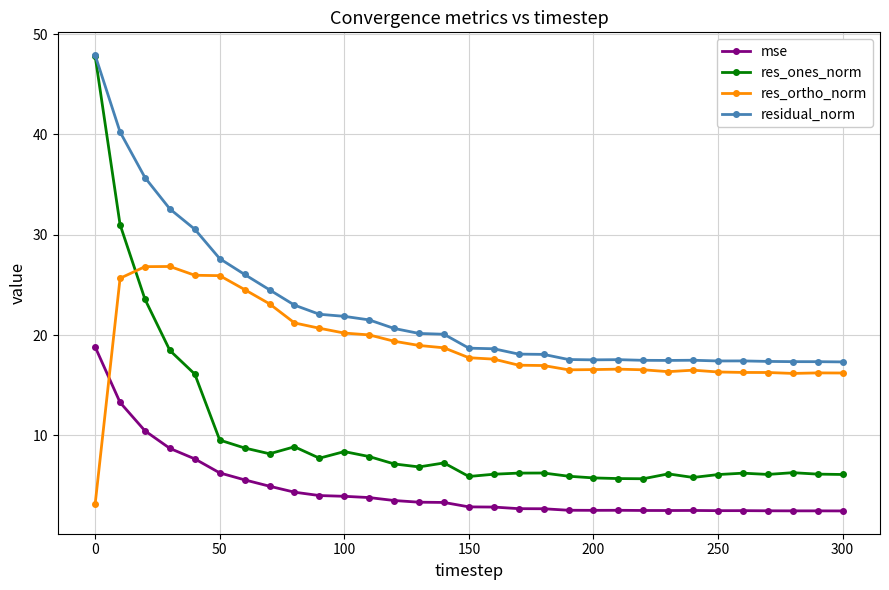

True or false: residual_norm and res_ortho_norm cross at least once.

False